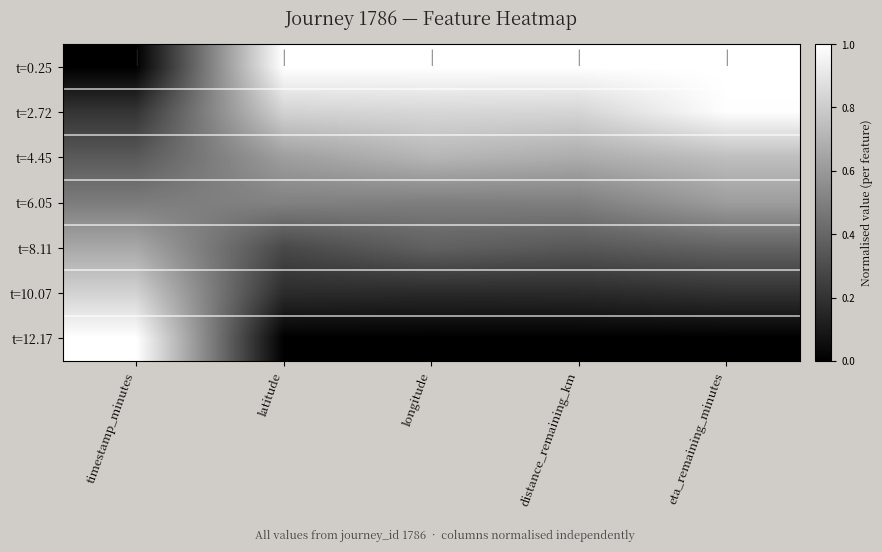

Reading left to right, what are all the values shown in this chart?

t=0.25: timestamp_minutes=0.0	latitude=1.0	longitude=1.0	distance_remaining_km=1.0	eta_remaining_minutes=1.0
t=2.72: timestamp_minutes=0.2	latitude=0.8	longitude=0.8	distance_remaining_km=0.8	eta_remaining_minutes=1.0
t=4.45: timestamp_minutes=0.4	latitude=0.6	longitude=0.7	distance_remaining_km=0.7	eta_remaining_minutes=0.7
t=6.05: timestamp_minutes=0.5	latitude=0.5	longitude=0.5	distance_remaining_km=0.5	eta_remaining_minutes=0.6
t=8.11: timestamp_minutes=0.7	latitude=0.3	longitude=0.4	distance_remaining_km=0.3	eta_remaining_minutes=0.4
t=10.07: timestamp_minutes=0.8	latitude=0.2	longitude=0.2	distance_remaining_km=0.2	eta_remaining_minutes=0.2
t=12.17: timestamp_minutes=1.0	latitude=0.0	longitude=0.0	distance_remaining_km=0.0	eta_remaining_minutes=0.0